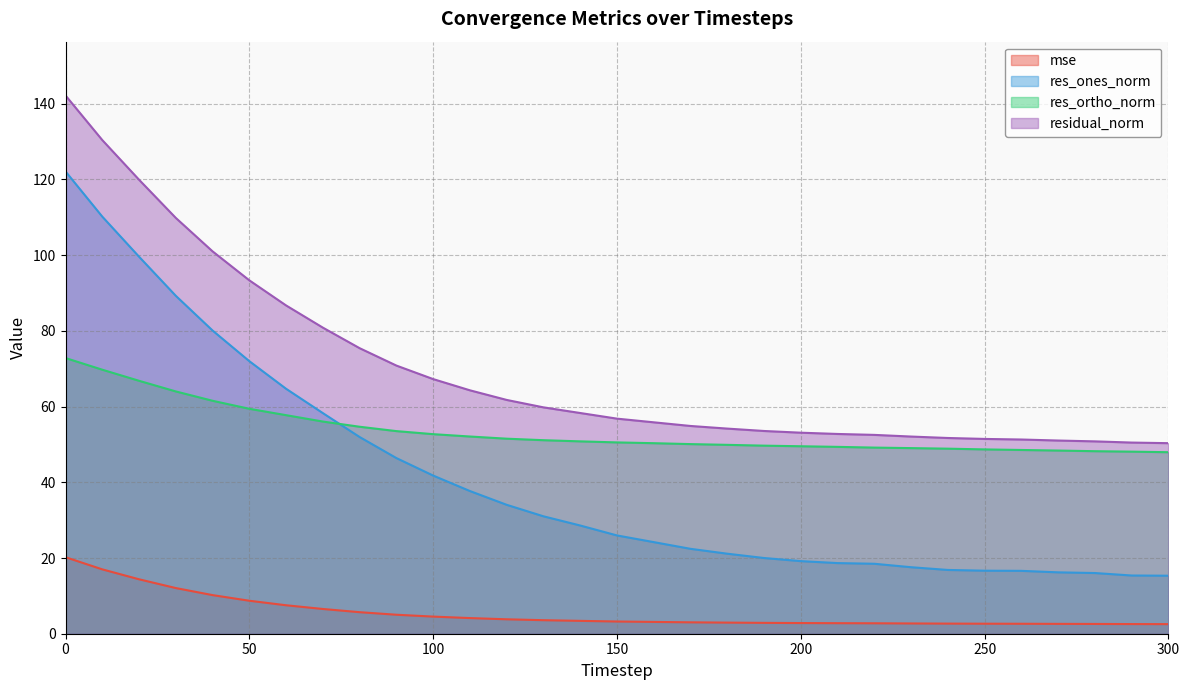

Between 40 and 160, which is larger?

40